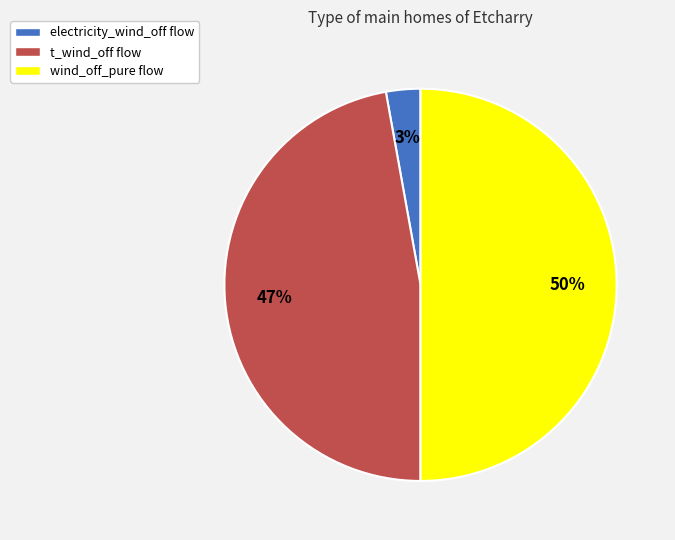

Does t_wind_off flow represent more than half of the total?

No